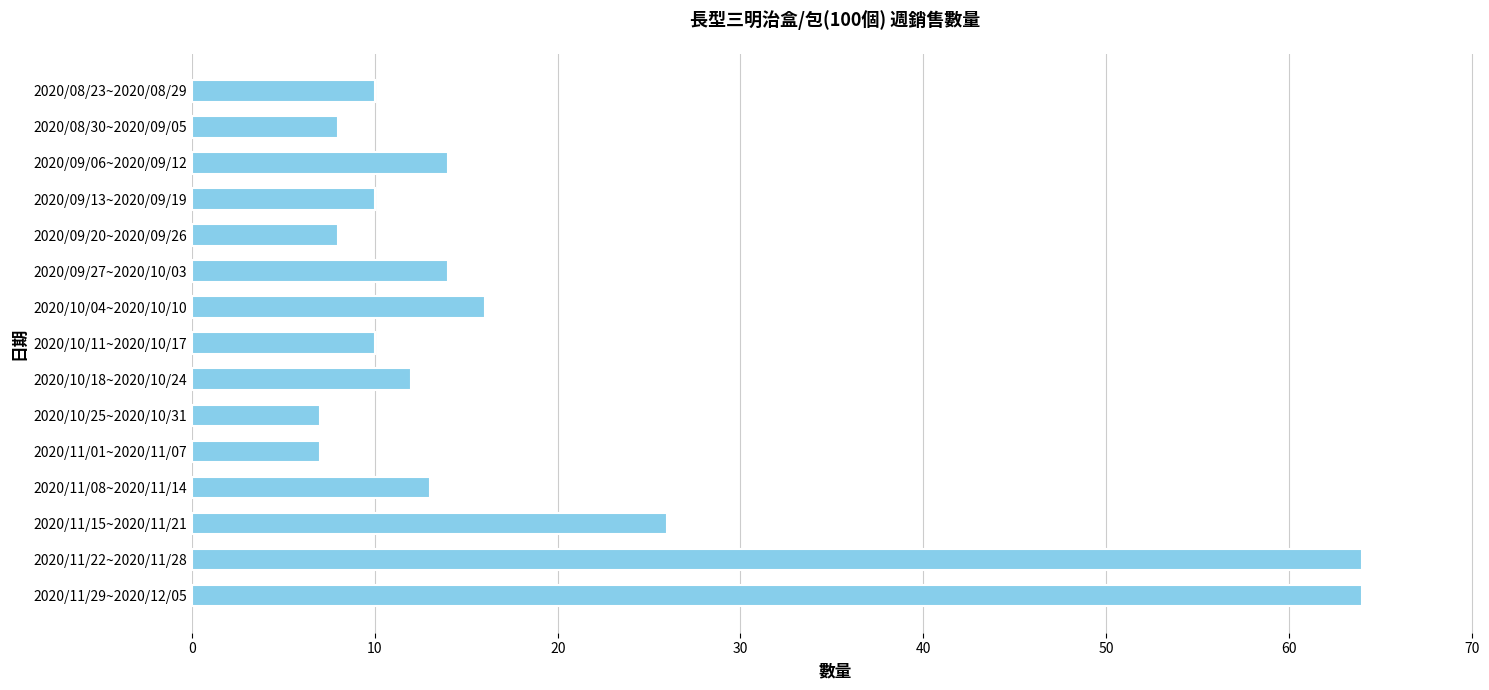

What is the maximum value shown in the chart?

64